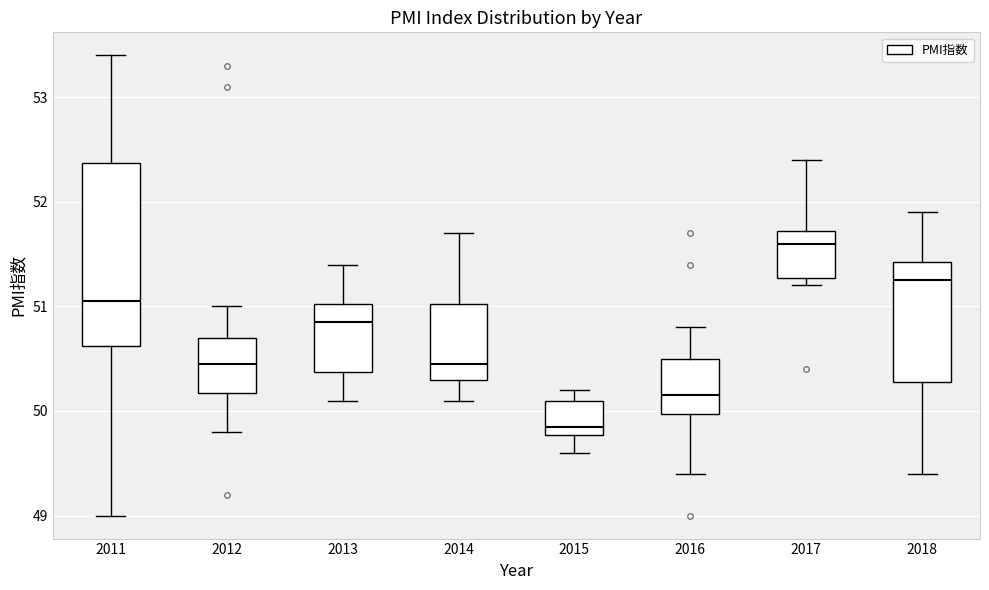

Where is the lower edge of the box at x = 2017 on the y-axis? The values are not printed on the chart, so give them approximately, as read against the axis.

51.3